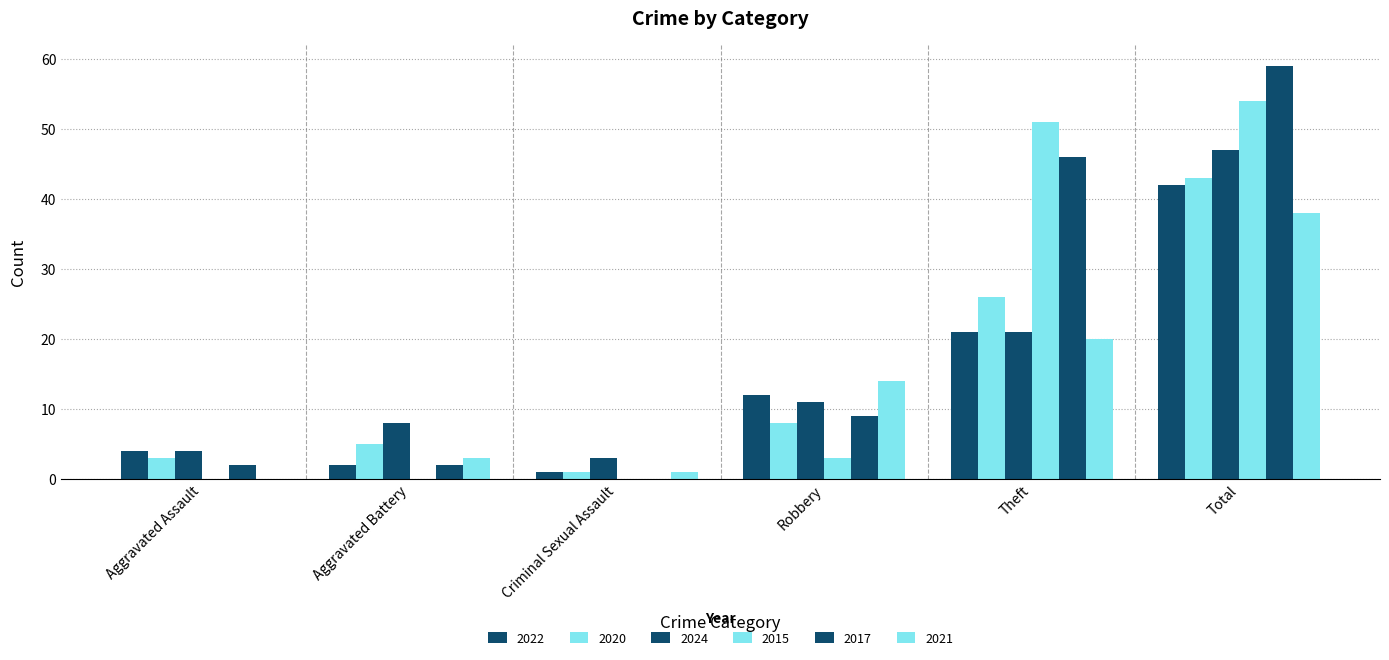

Count the number of data series in this chart.

6